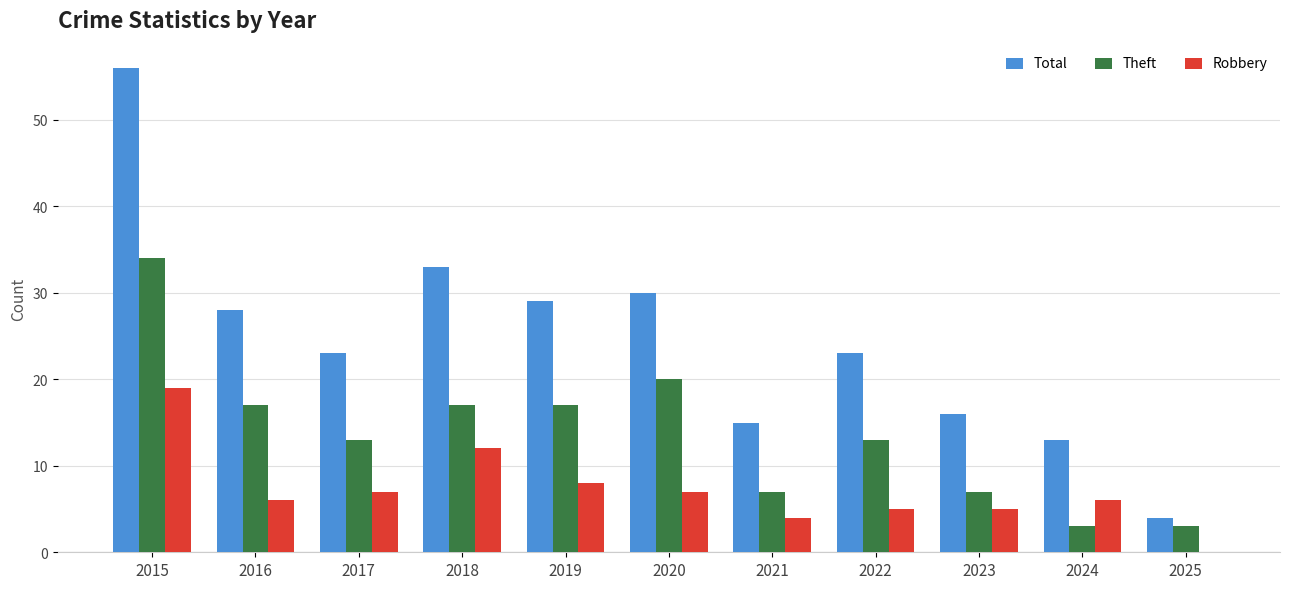

Is the value of Robbery at 2018 greater than the value of Theft at 2016?

No